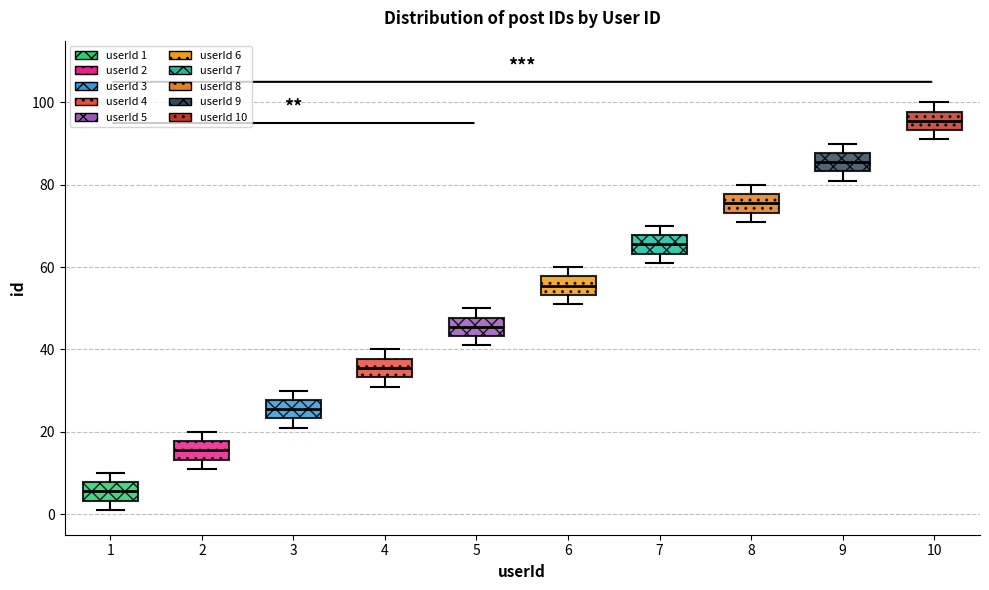

Which box has the highest median line?

10